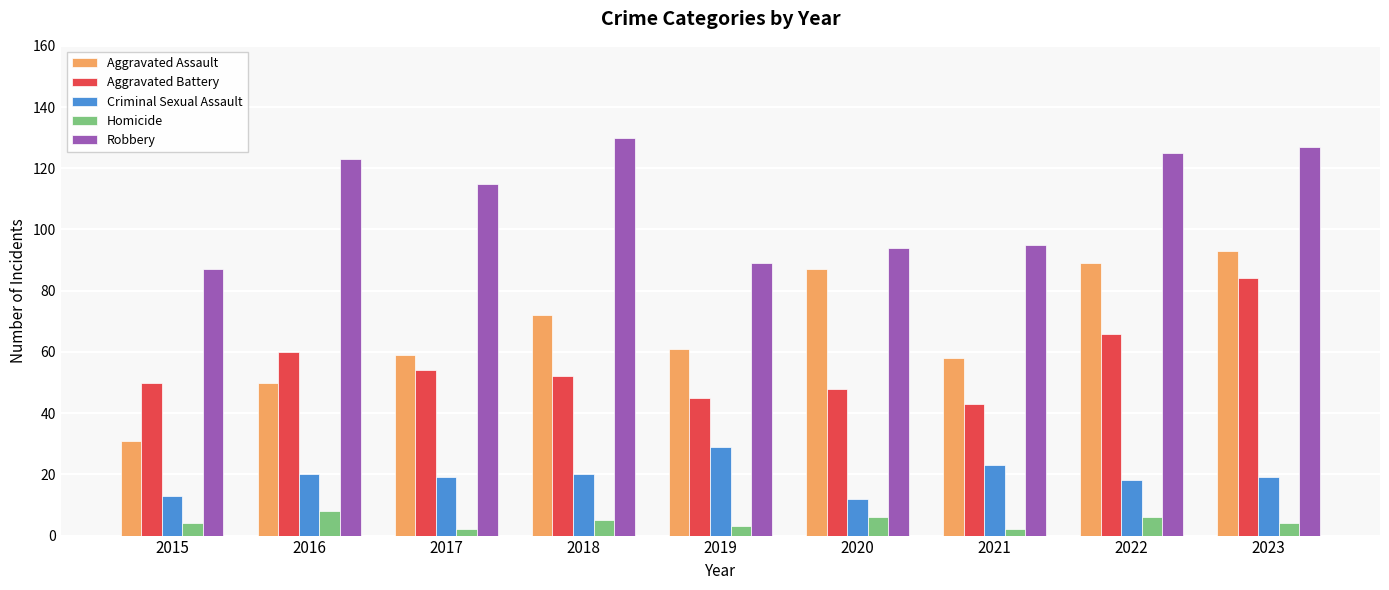

True or false: Aggravated Battery has a value of 26 at 2023.

False